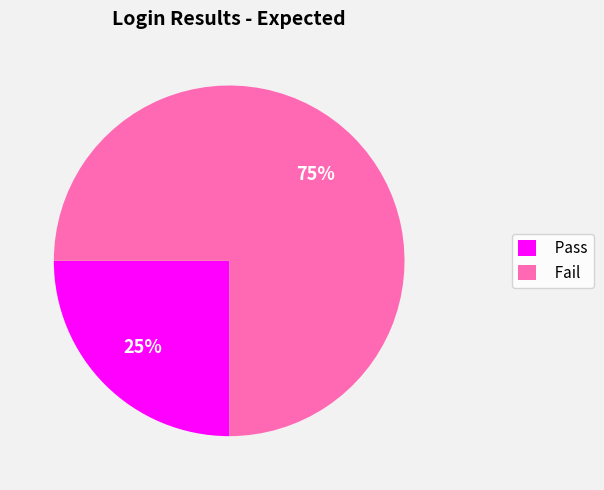

To the nearest percent, what is the difference between the largest and smallest slice percentages?

50%